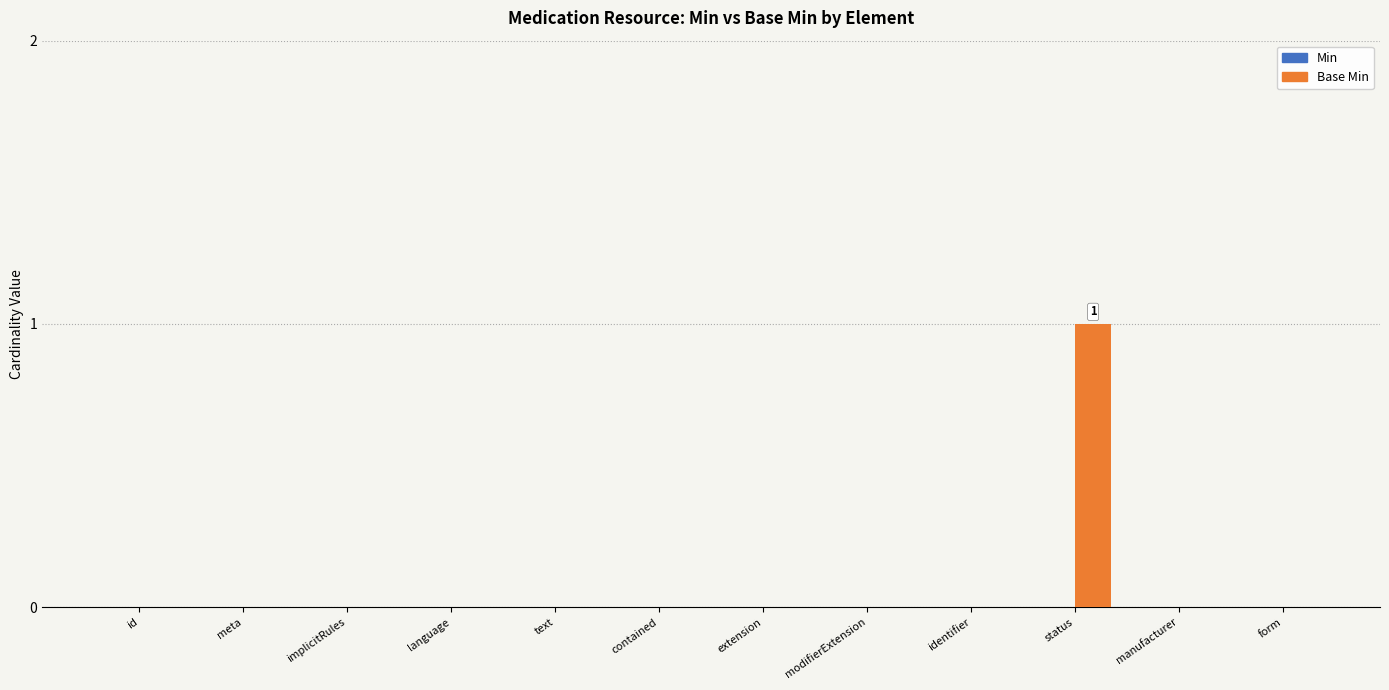

Is it true that the value at implicitRules is 0?

True